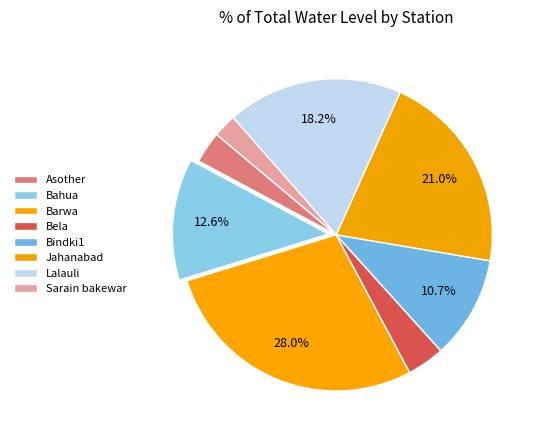

What percentage is the Barwa slice, to the nearest percent?

28%